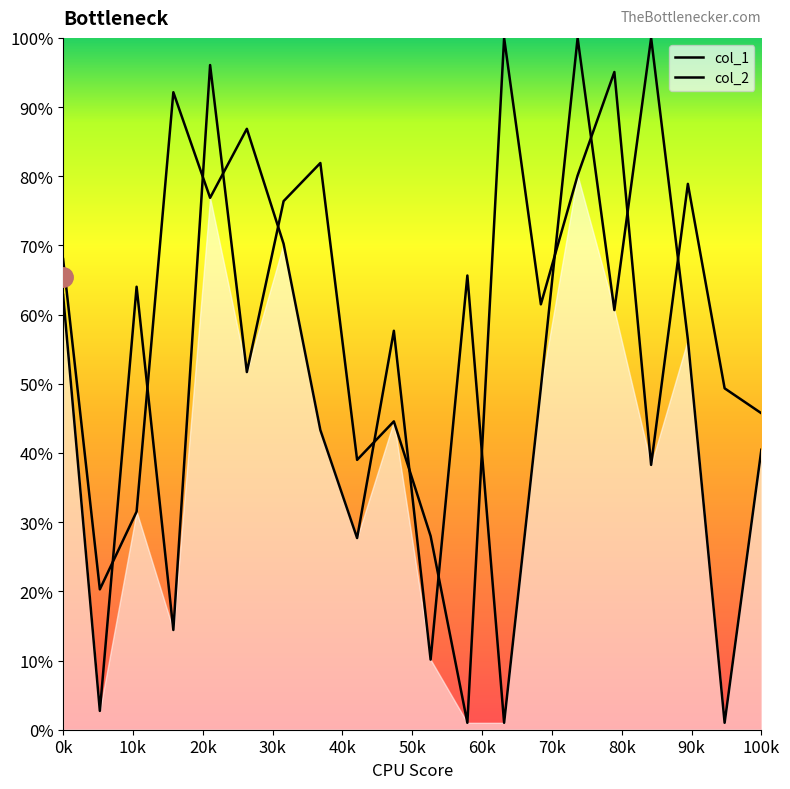

How many data points in col_2 are less than 6148?

10